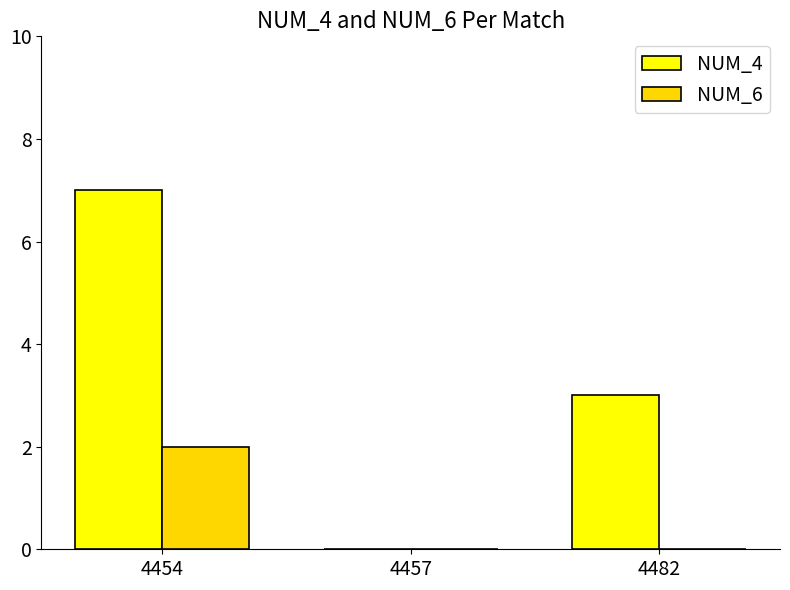

What is the sum of the NUM_4 values at 4482 and 4457?

3